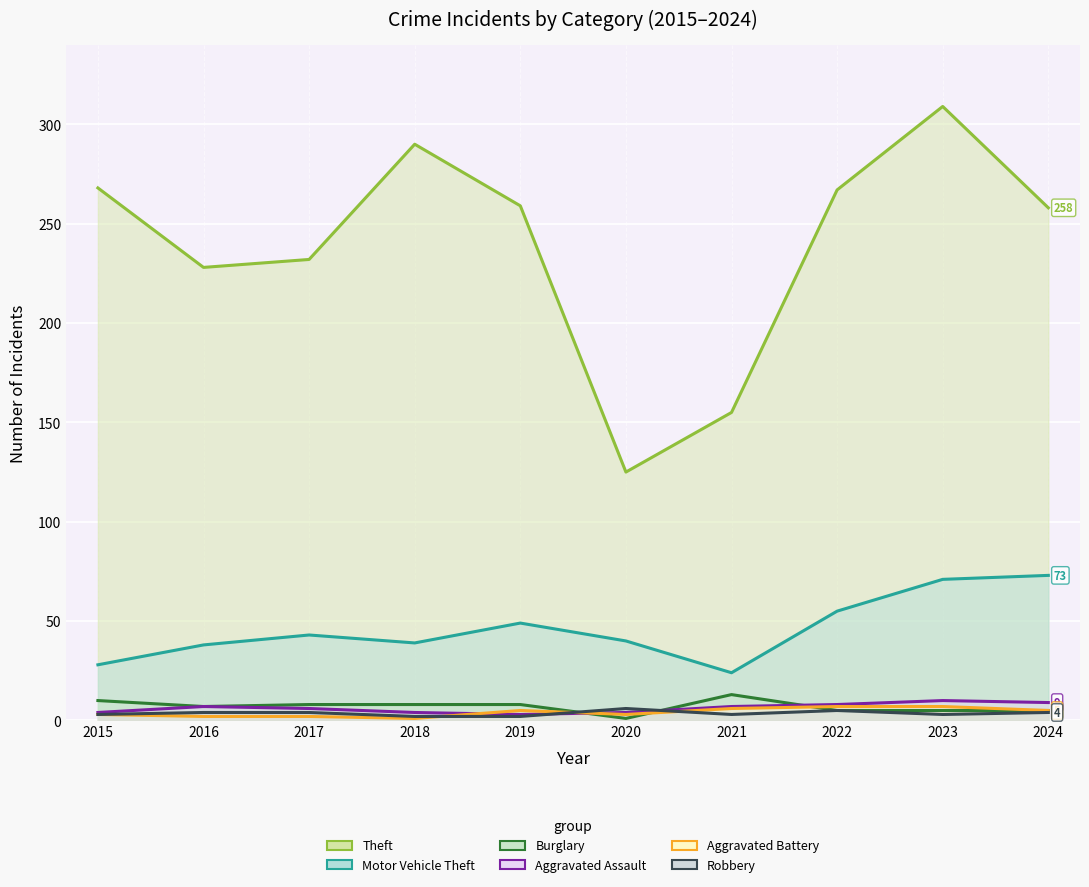

What is the value of the Aggravated Battery point at the 6th from the left?

3